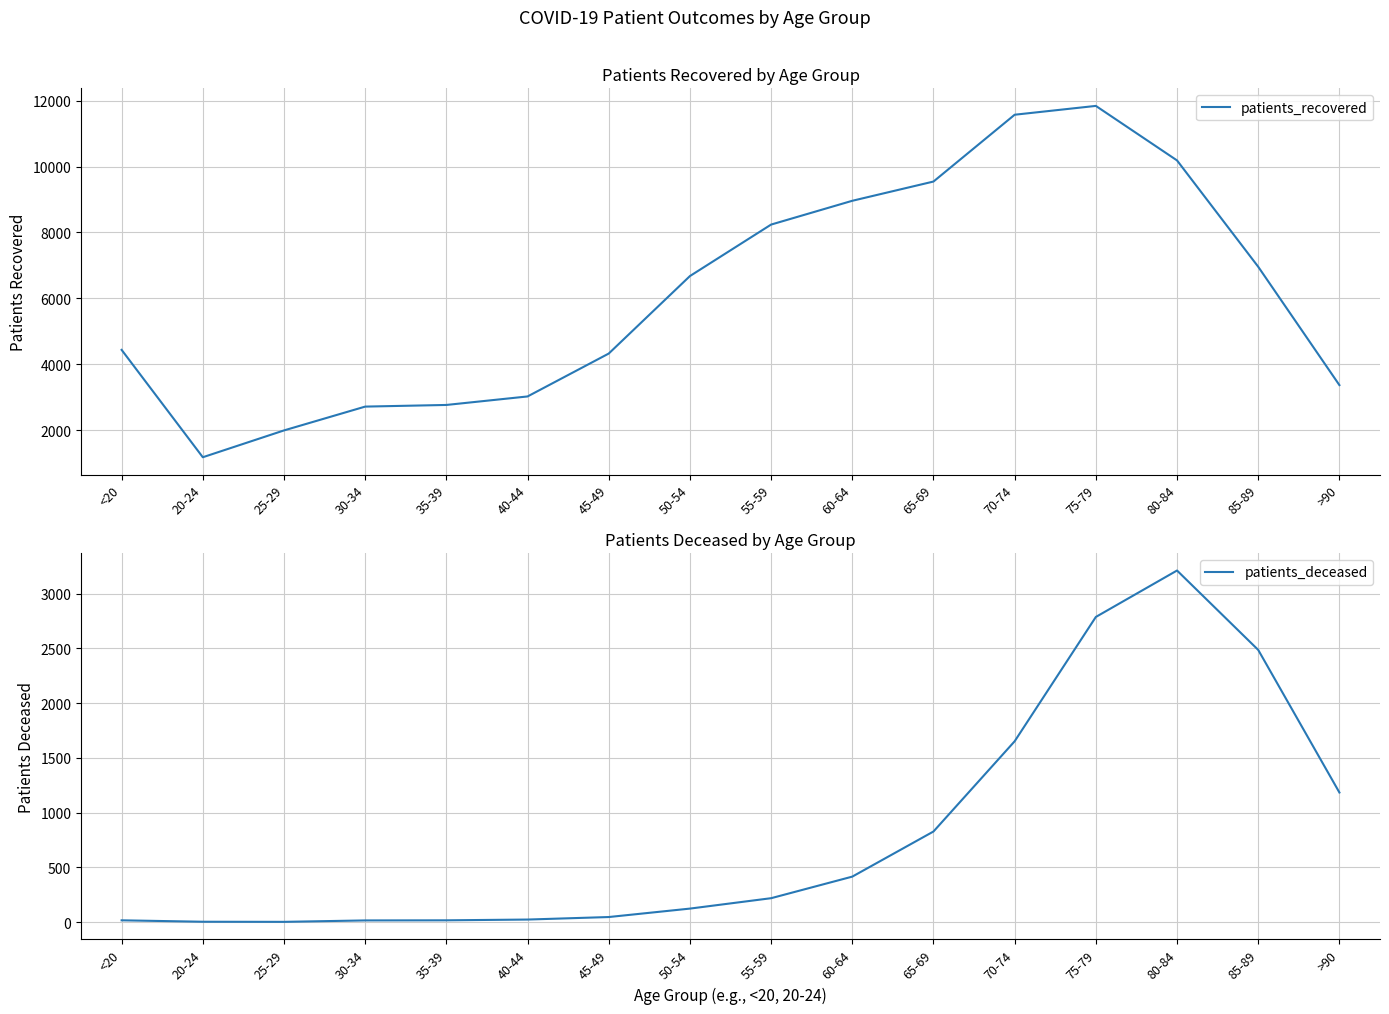

Reading right to left, extract all data points from this chart.

patients_recovered: 3365	6957	10185	11840	11572	9544	8960	8238	6675	4323	3021	2763	2713	1990	1176	4435
patients_deceased: 1184	2486	3211	2787	1652	828	416	219	124	47	24	17	16	3	4	17